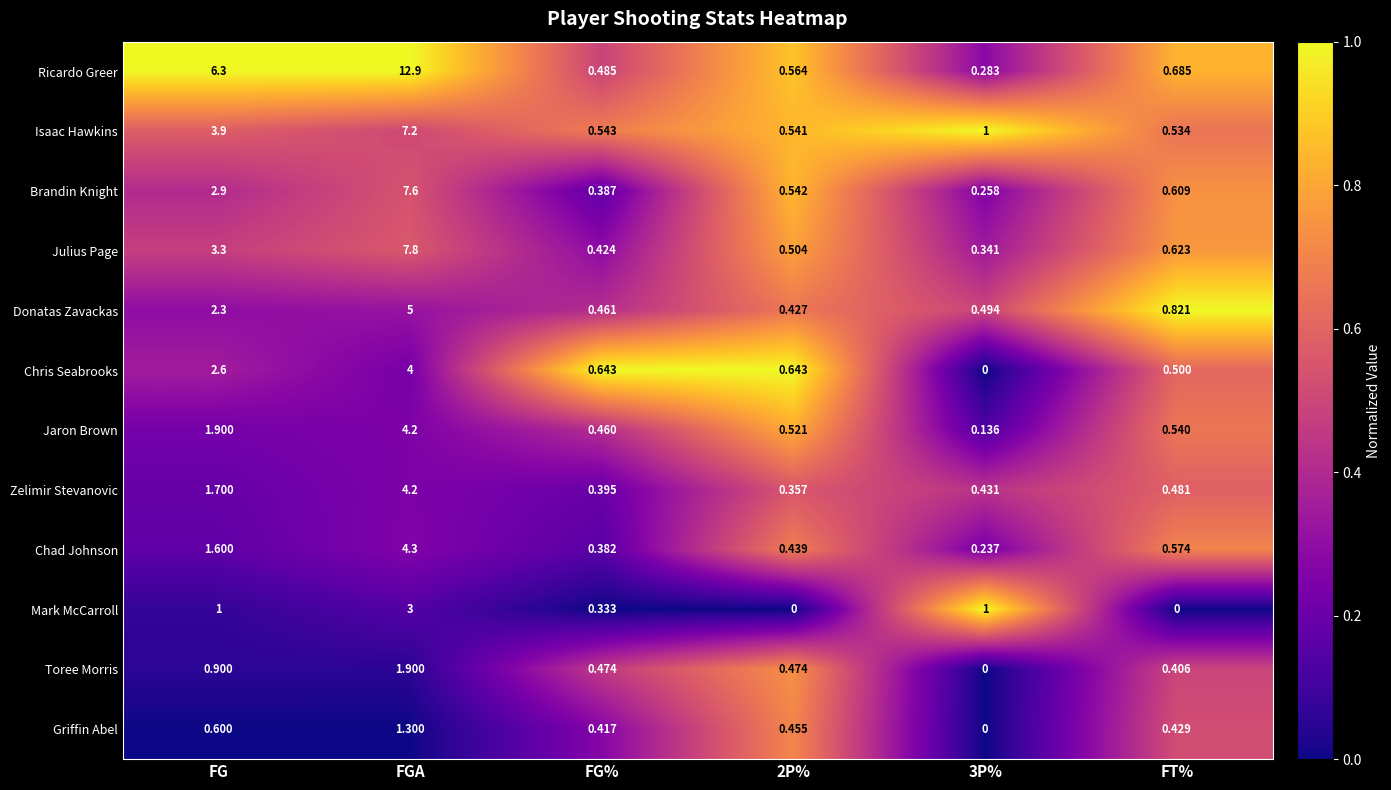

Is the value of Isaac Hawkins at FT% greater than the value of Zelimir Stevanovic at FT%?

Yes